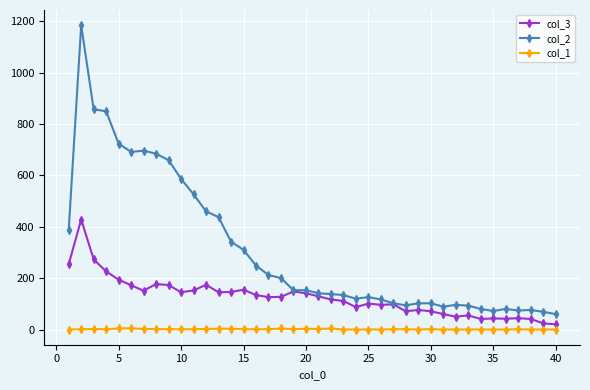

Does the chart display data point markers on the line(s)?

Yes